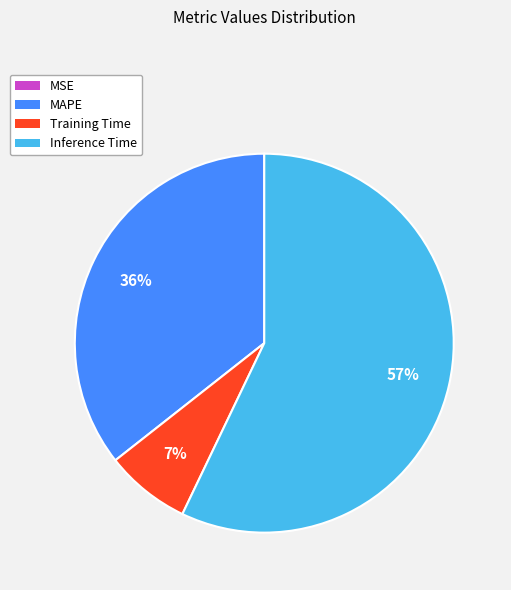

Which category has the biggest portion of the pie?

Inference Time